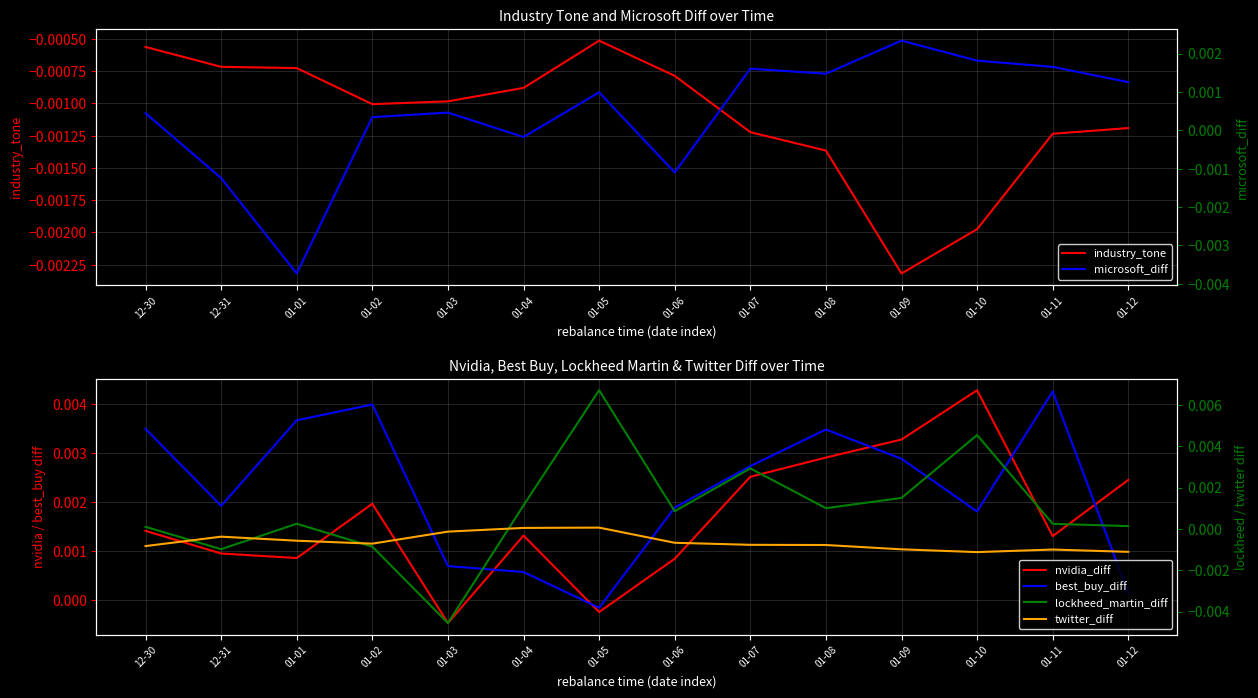

Which category has the lowest value in the industry_tone series?

01-09